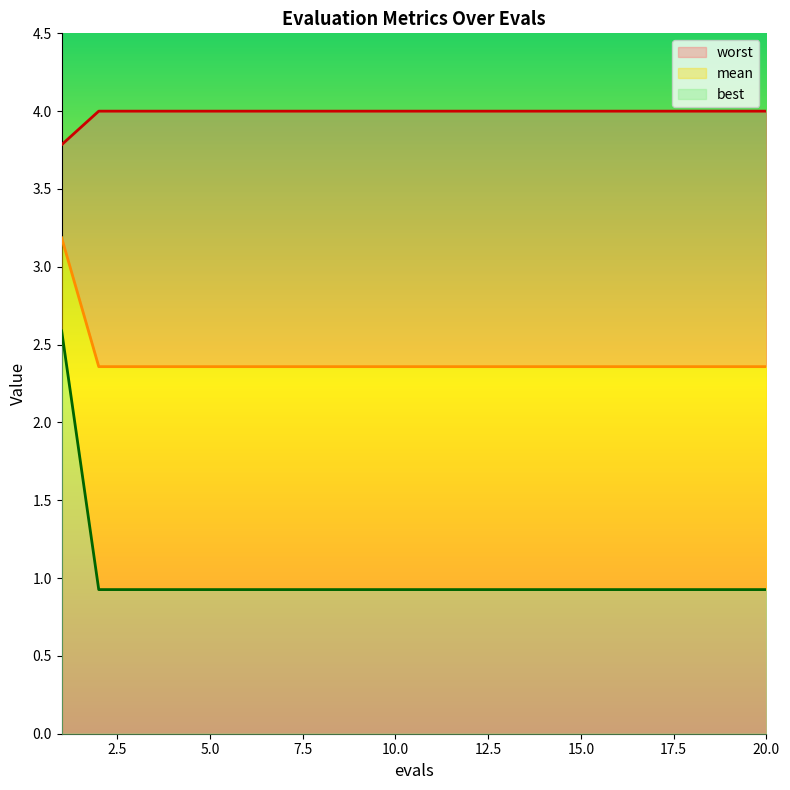

Which series has the largest total across all categories?

worst